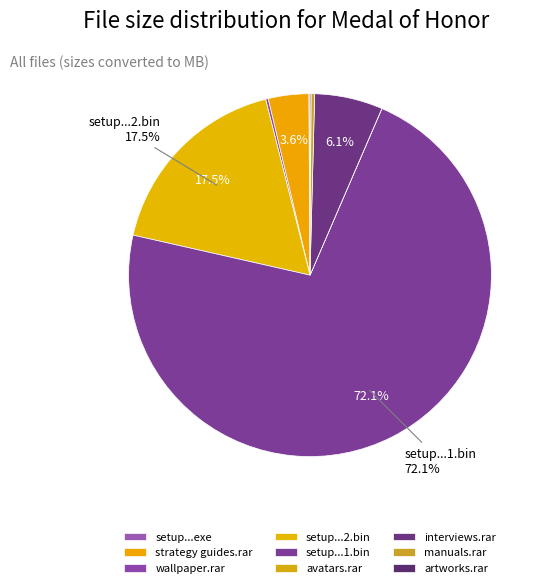

Which slice is the smallest?

avatars.rar